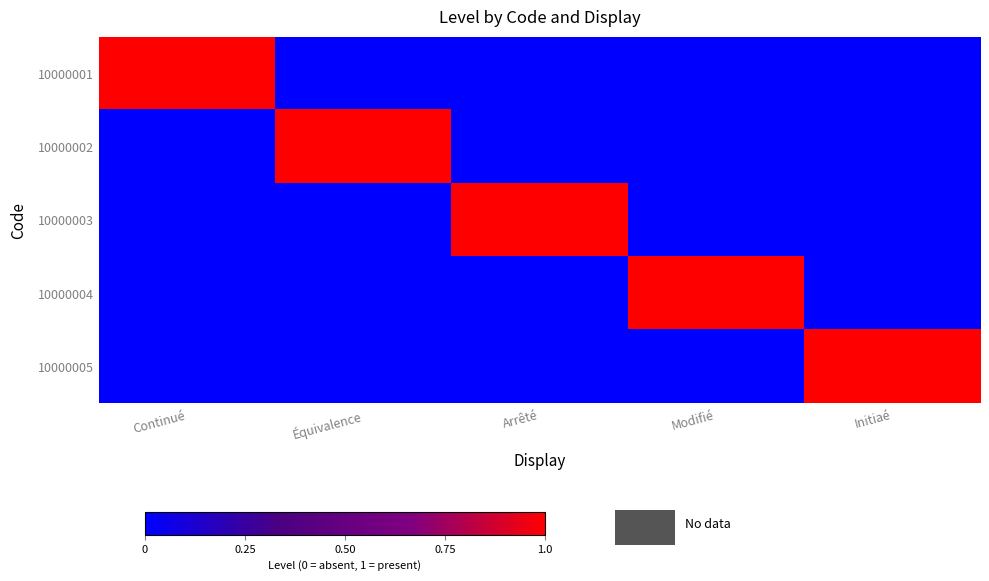

Which series has the largest range (max minus min)?

10000001